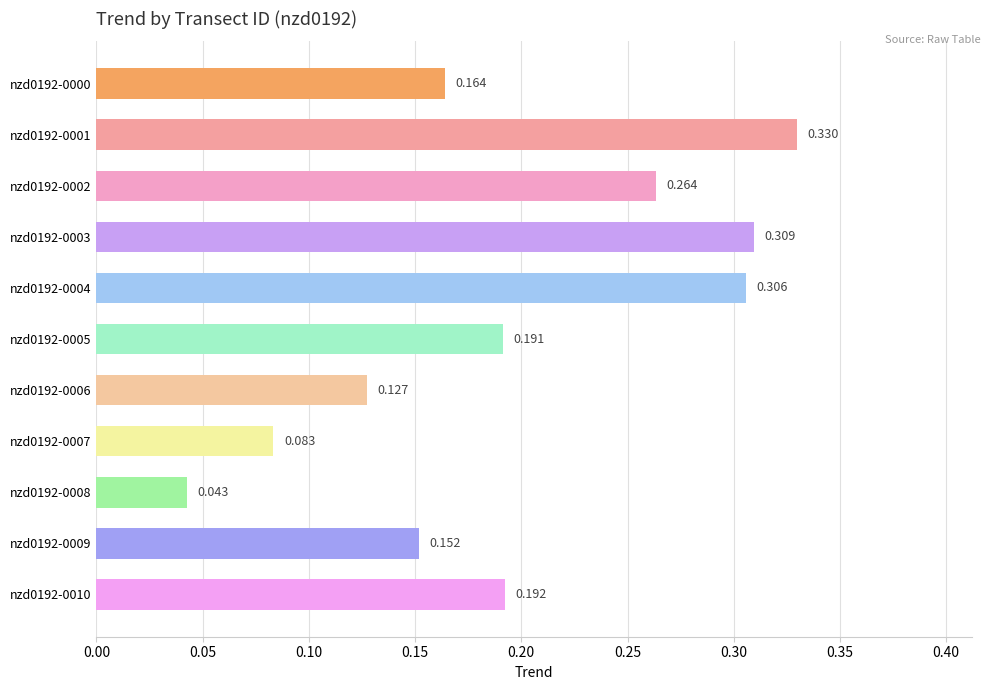

What is the average value?

0.2